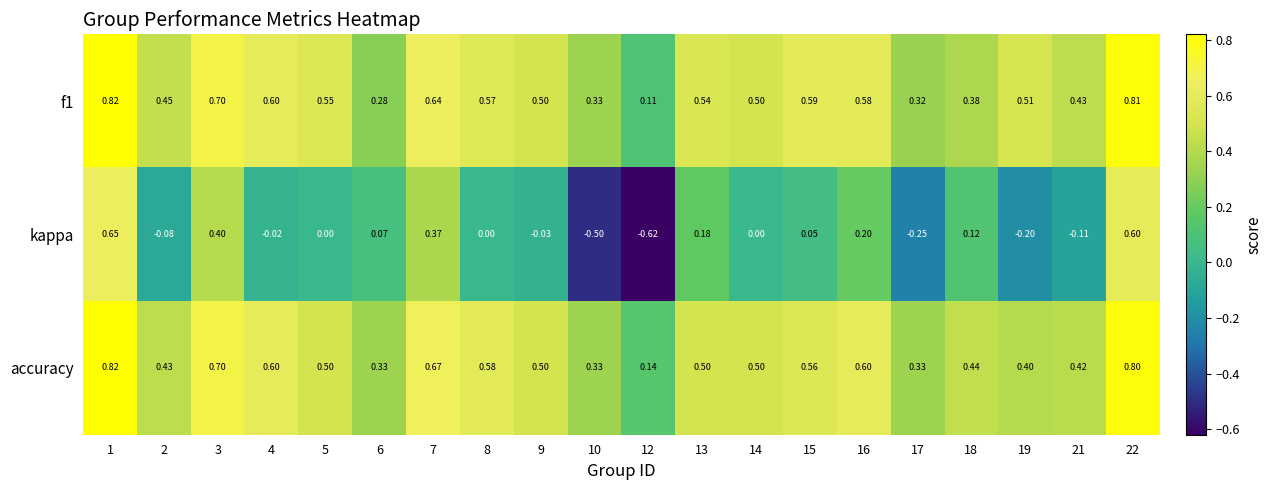

What is the spread (max minus min) of values at 4?

0.6